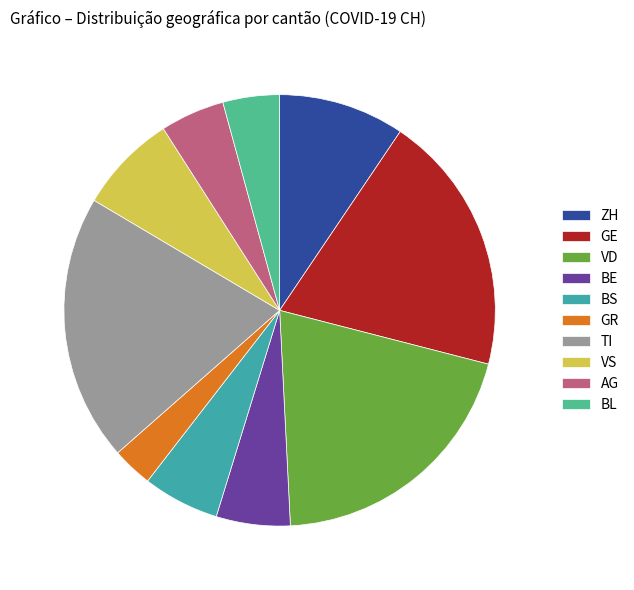

The TI slice represents 1% of the pie. True or false?

False